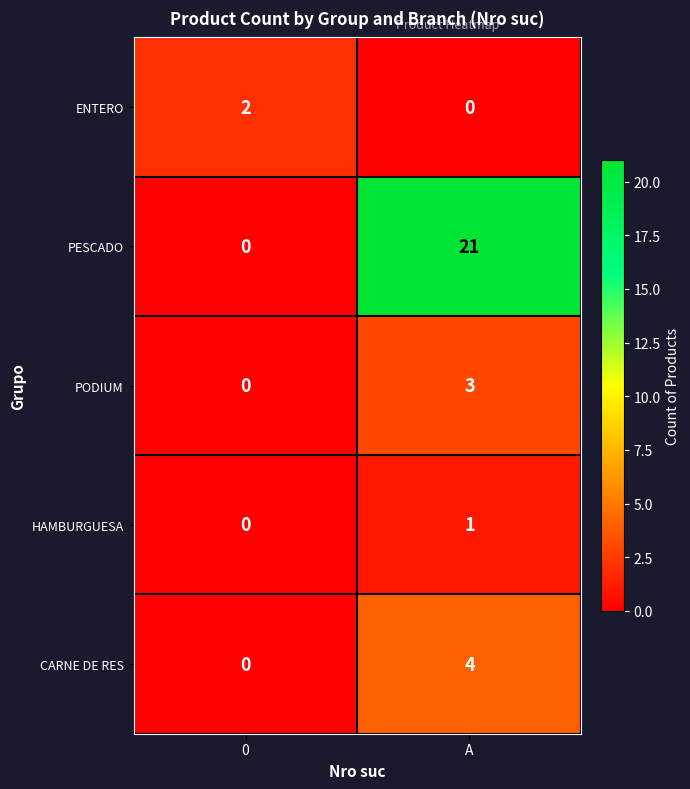

Reading right to left, list all the values displayed in this chart.

ENTERO: 0	2
PESCADO: 21	0
PODIUM: 3	0
HAMBURGUESA: 1	0
CARNE DE RES: 4	0